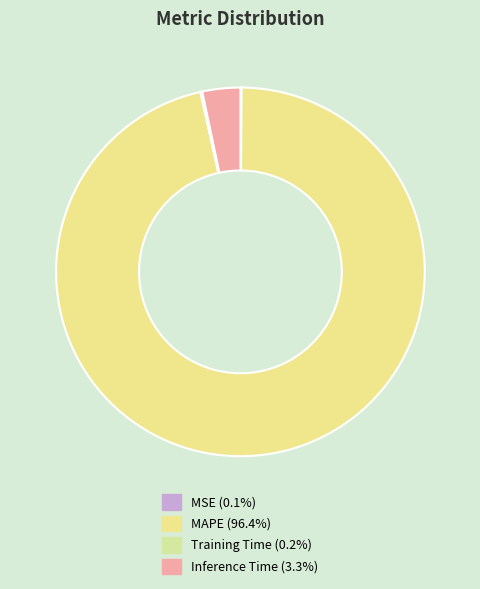

To the nearest percent, what portion does MAPE represent?

96%